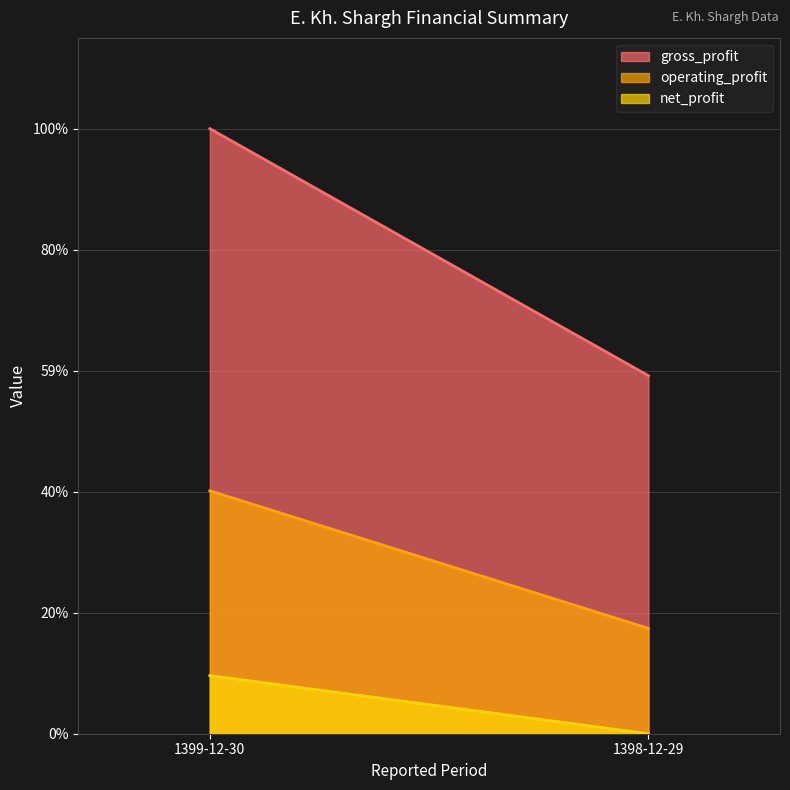

Which series has the largest total across all categories?

gross_profit